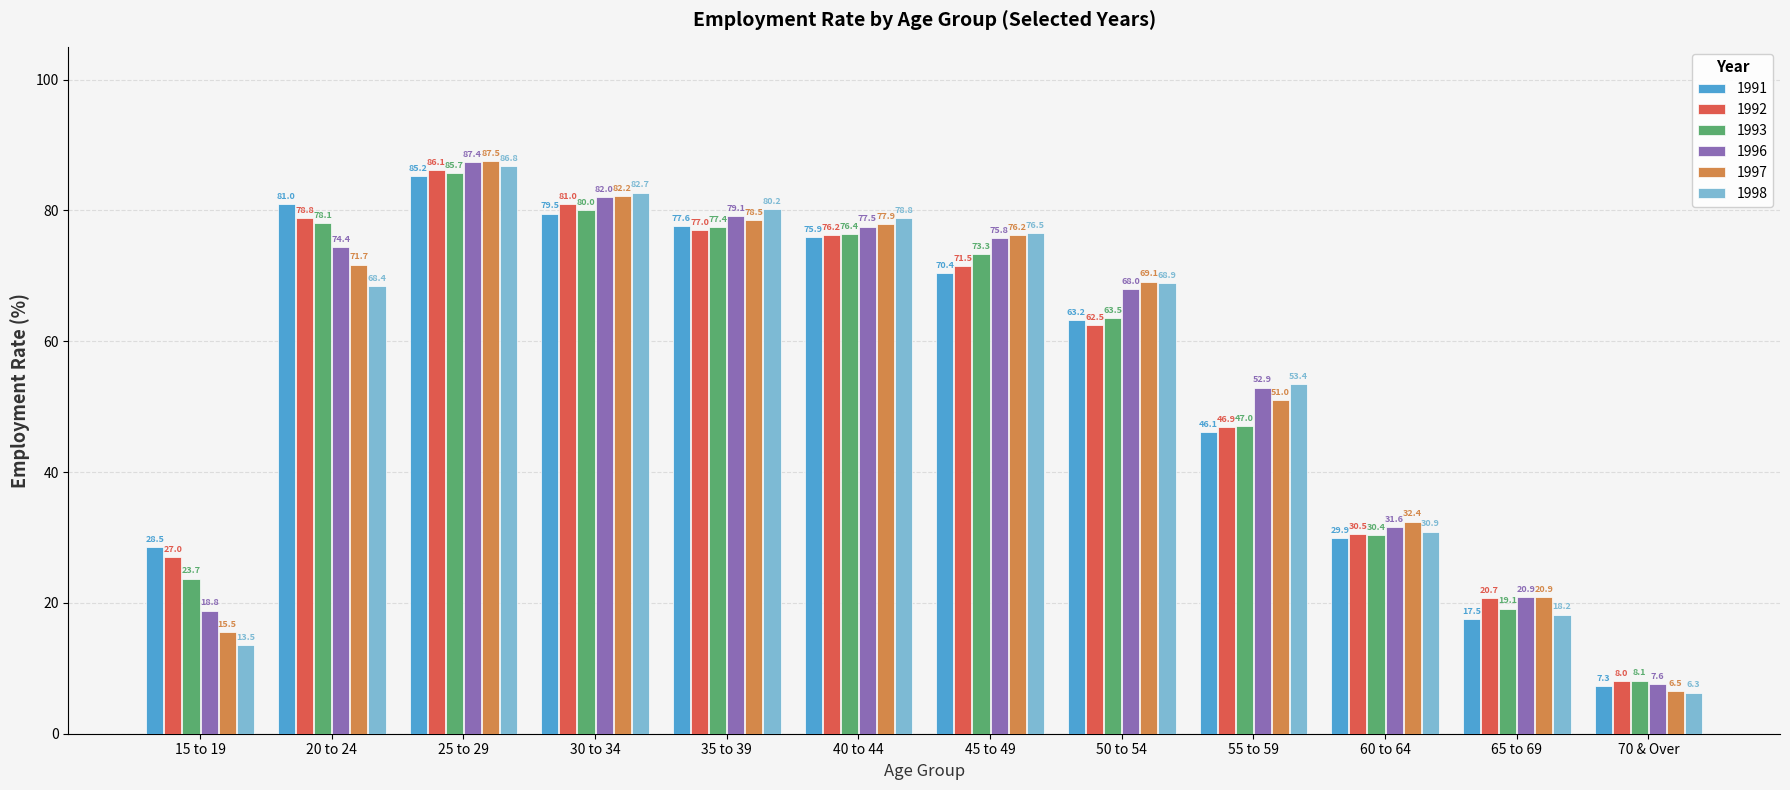

What is the difference between the maximum and second lowest values in the 1998 series?

73.3